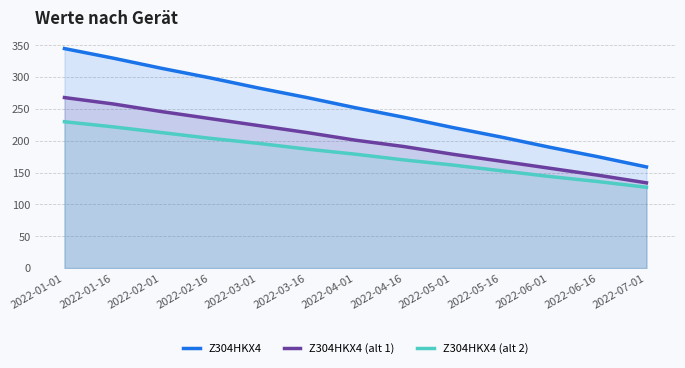

At which label does Z304HKX4 (alt 2) reach its minimum?

2022-07-01